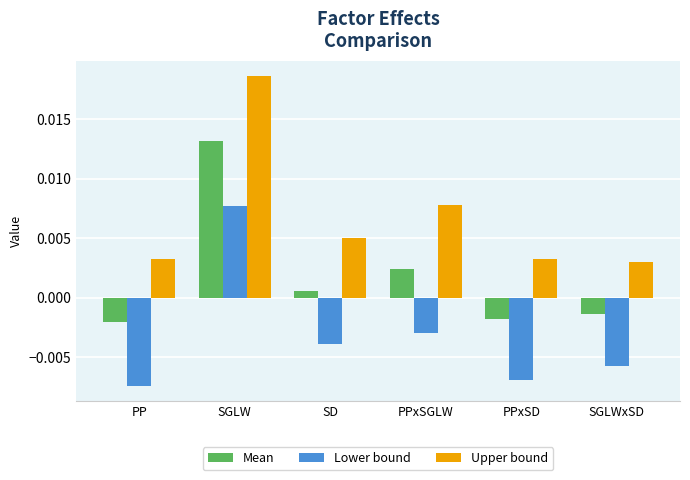

Which category has the highest value across all series?

SGLW